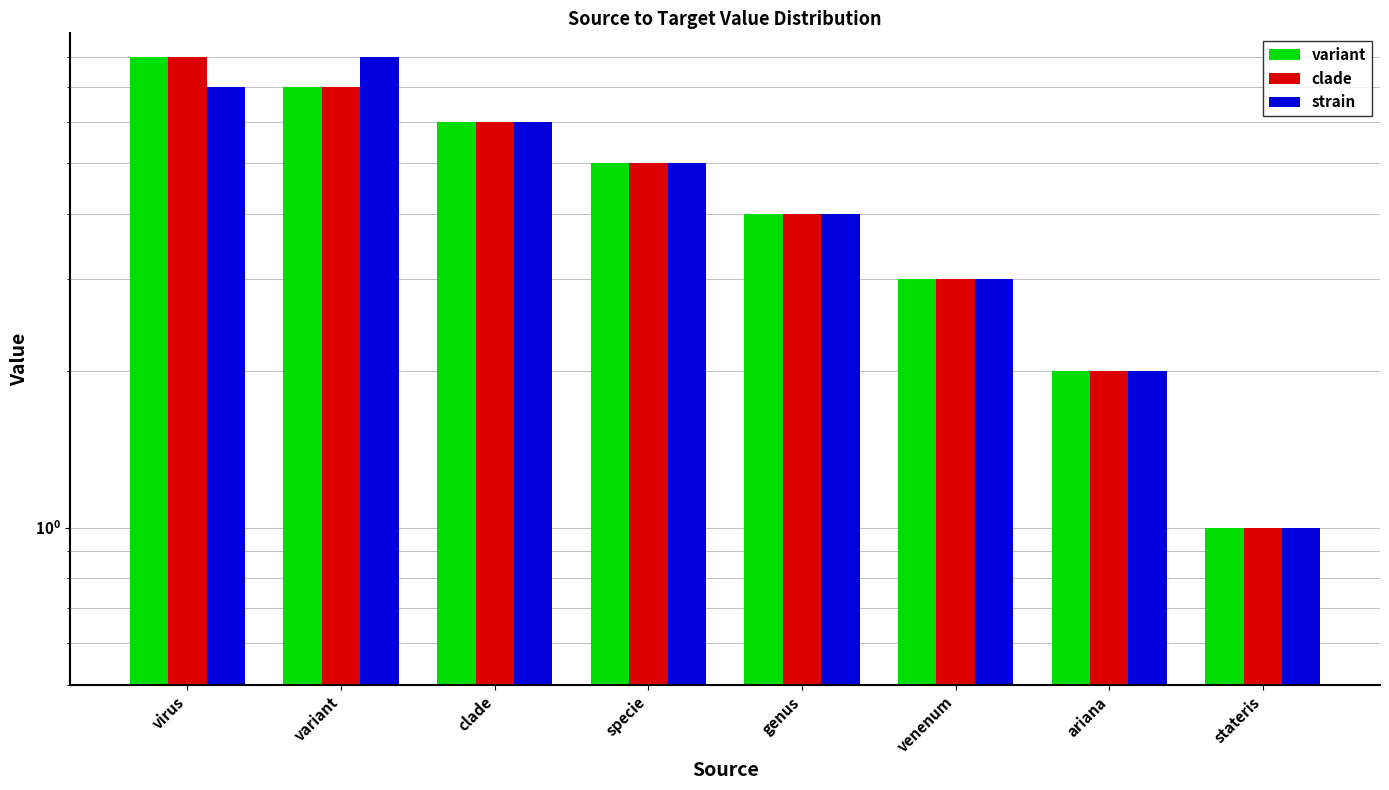

The value of variant at ariana is 1. True or false?

False